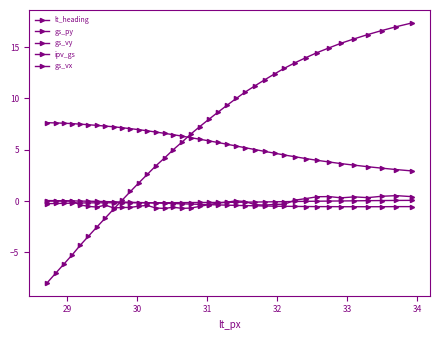

True or false: gs_vy has more than 1 points higher than both neighbors.

False